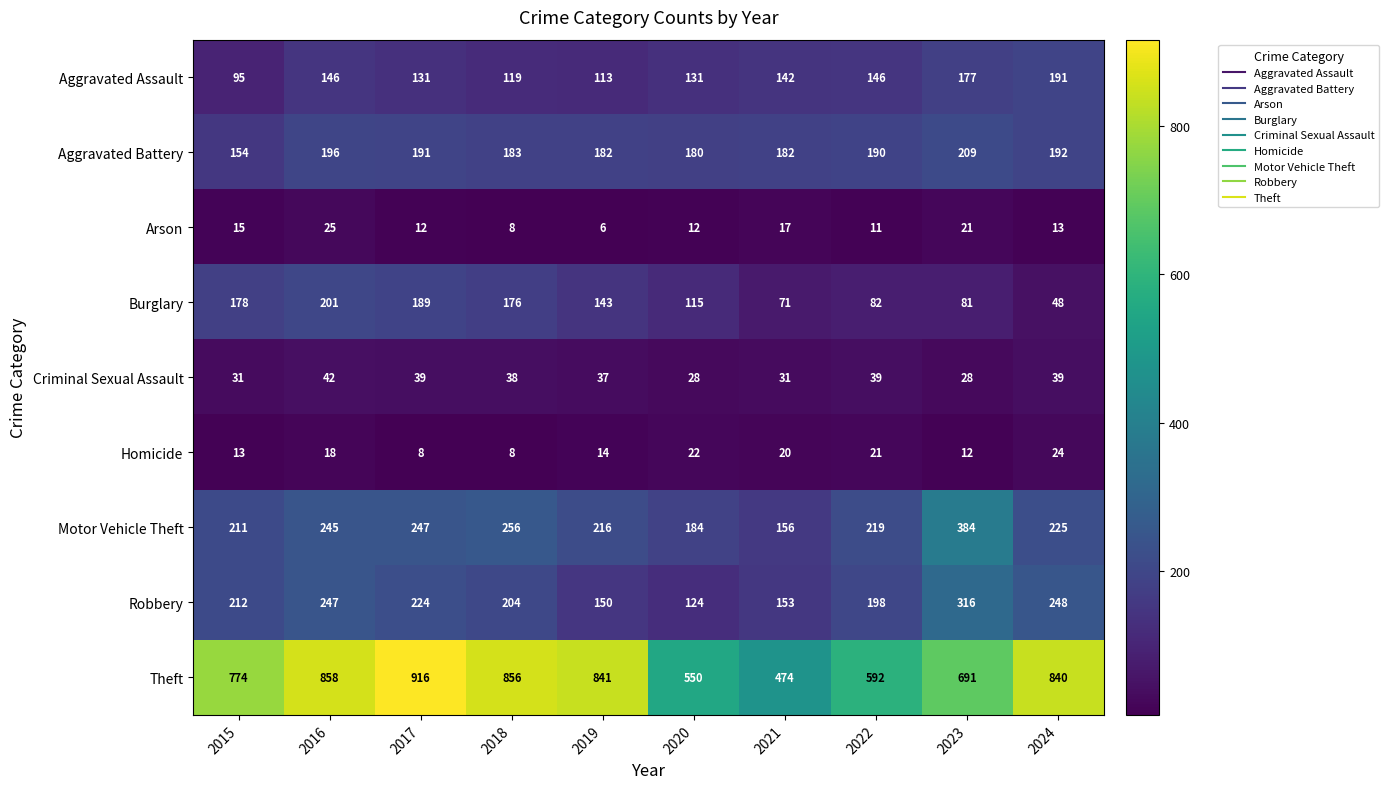

At 2023, list the series in order from smallest to largest.

Homicide, Arson, Criminal Sexual Assault, Burglary, Aggravated Assault, Aggravated Battery, Robbery, Motor Vehicle Theft, Theft